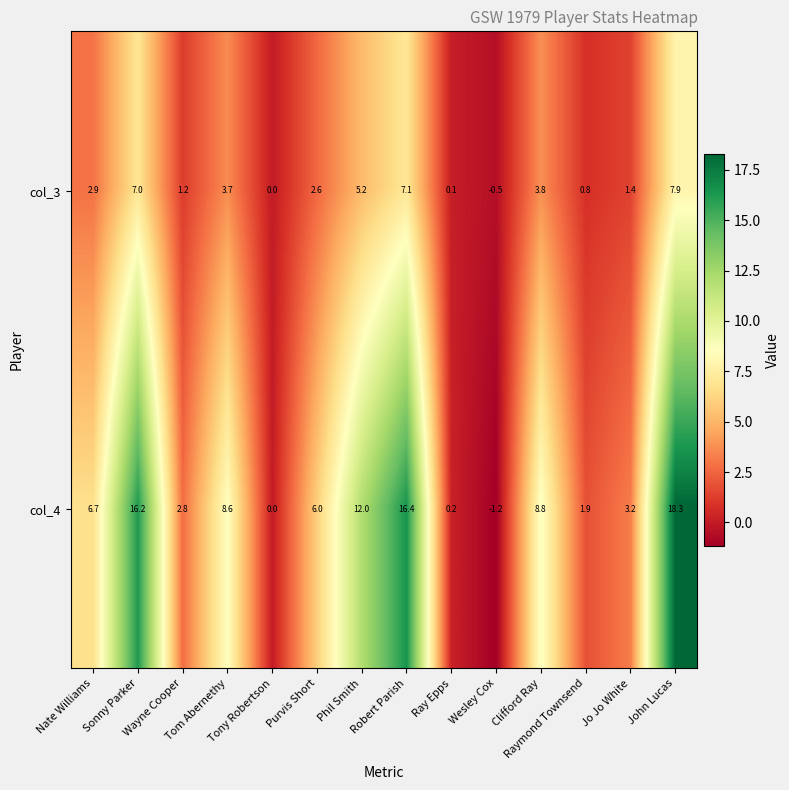

What is the smallest value displayed?

-1.2